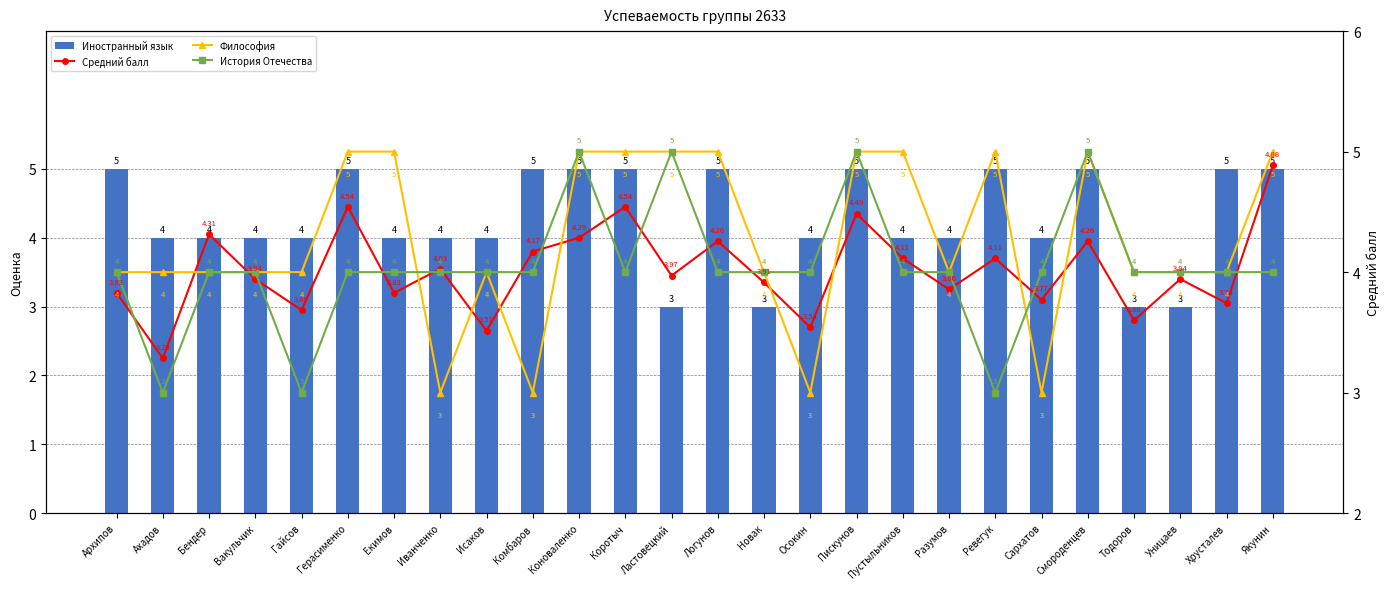

Which category has the highest value across all series?

Архипов